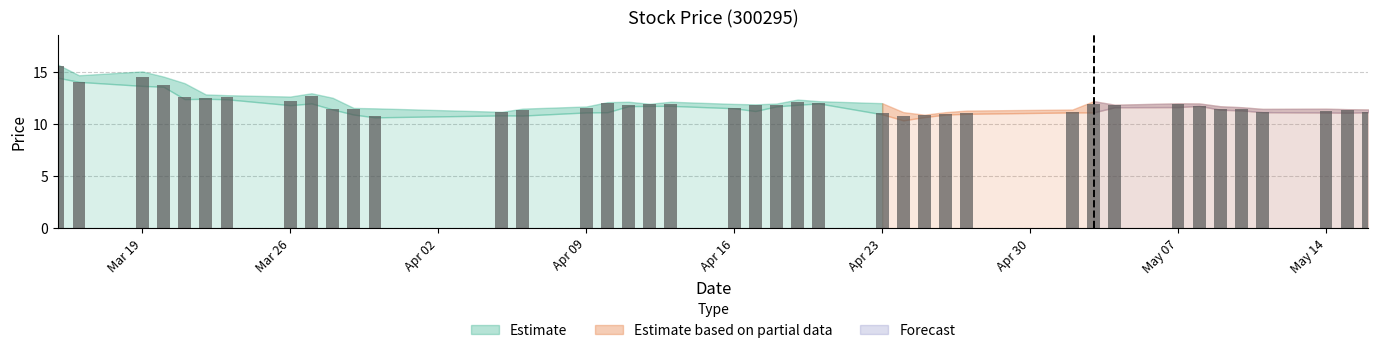

What is the value of the 12th bar from the left?

10.8